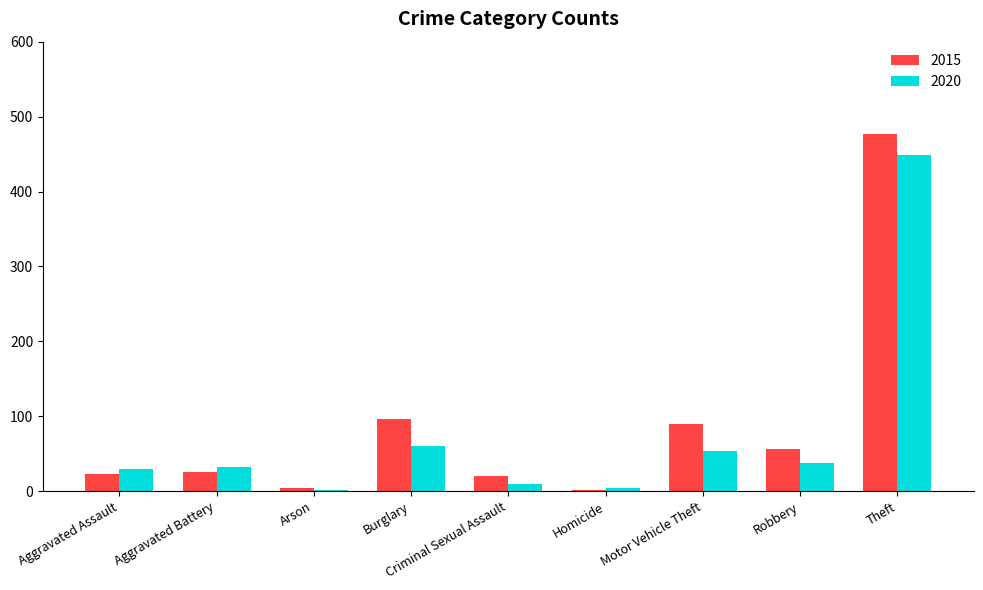

How many groups of bars are there?

9